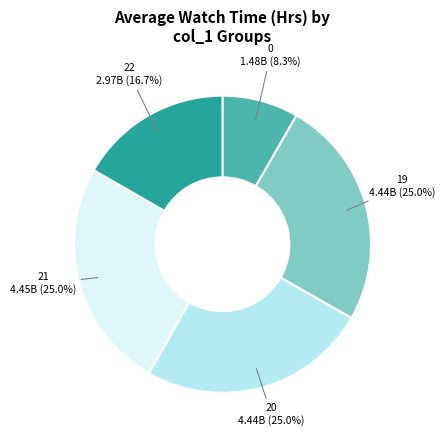

Is there a majority slice in this chart?

No